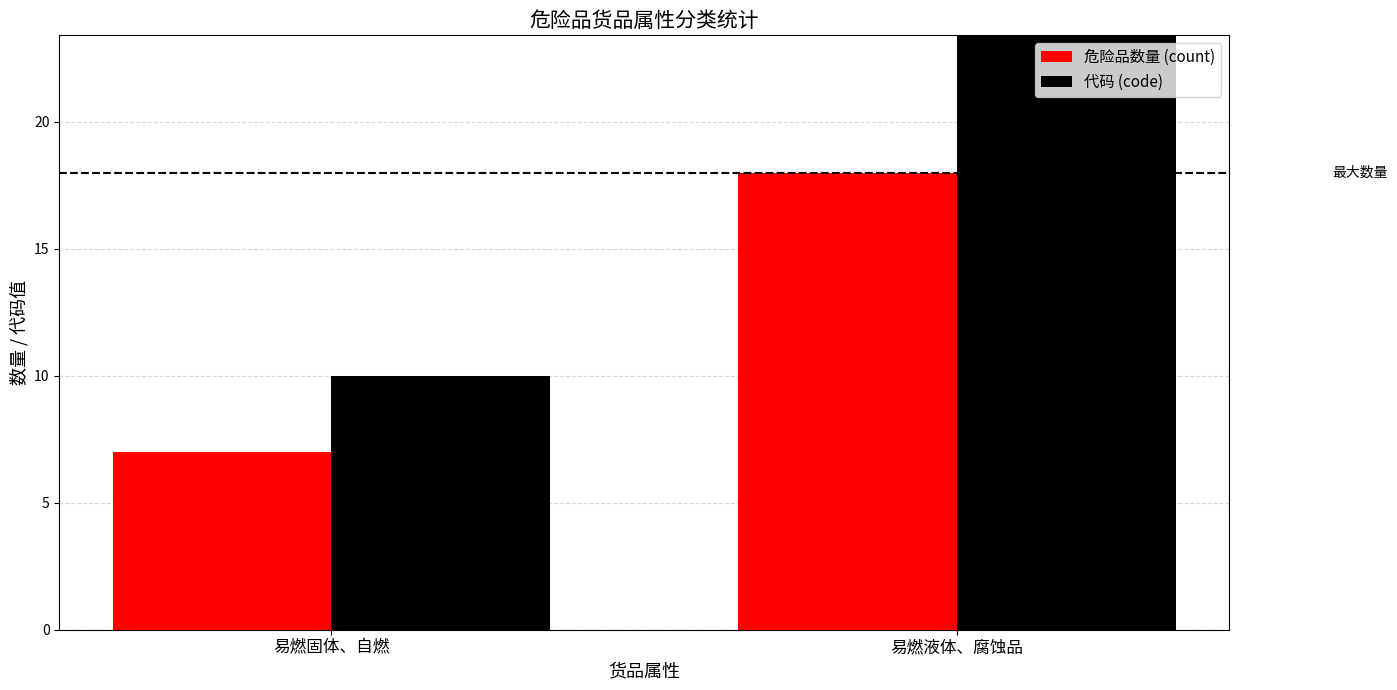

How many bars are there in each group?

2